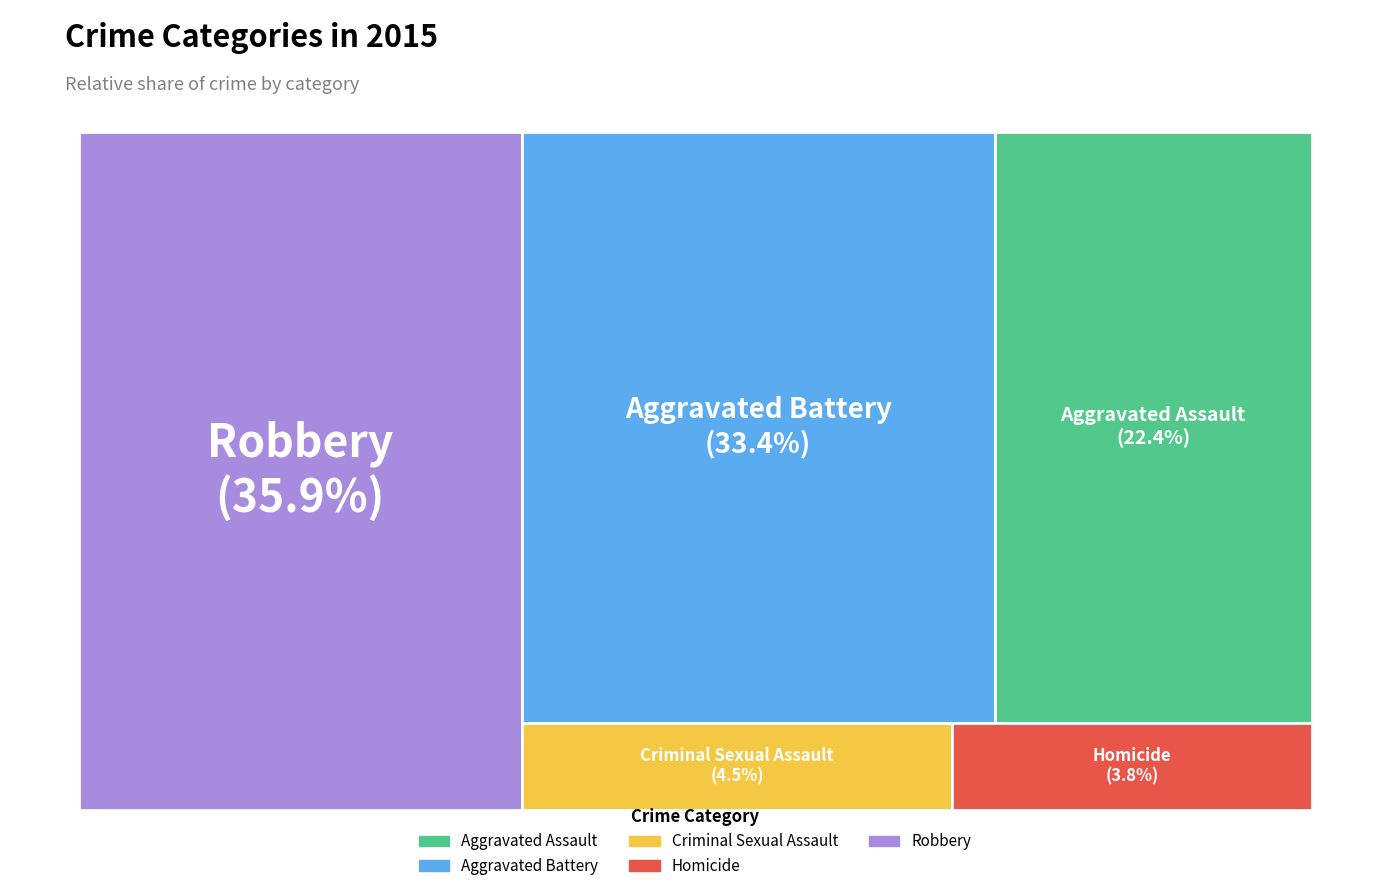

True or false: Robbery accounts for 36% of the total.

True